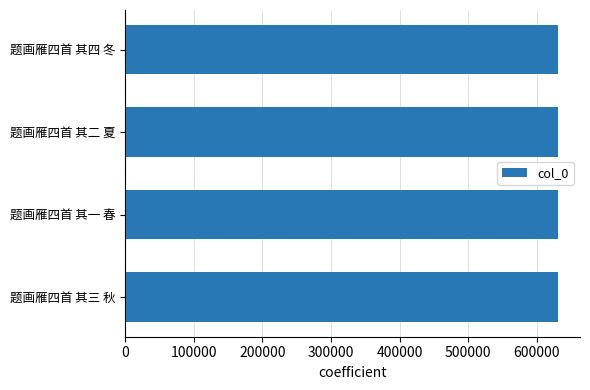

The value at 题画雁四首 其一 春 is 998853. True or false?

False